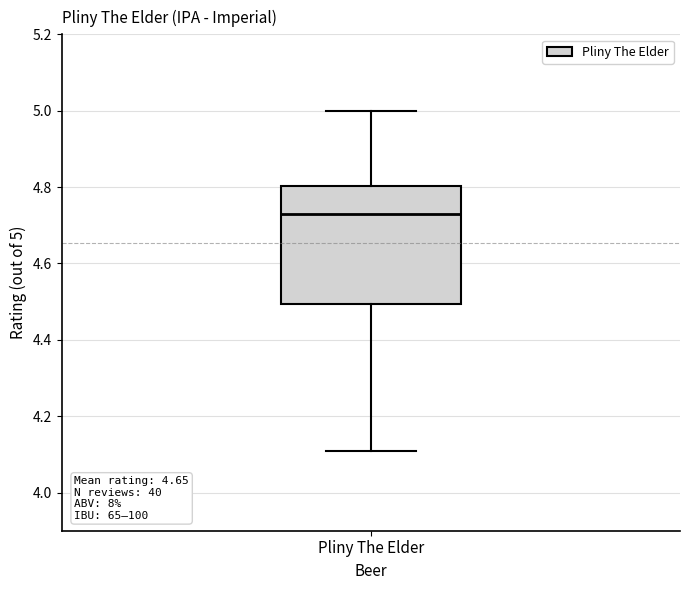

Read this box plot against the y-axis: the position of the median line, the range covered by the box, and the ends of both whiskers. The values are not printed on the chart, so give them approximately, as read against the axis.

median 4.74, box 4.50 to 4.80, whiskers 4.12 to 5.00